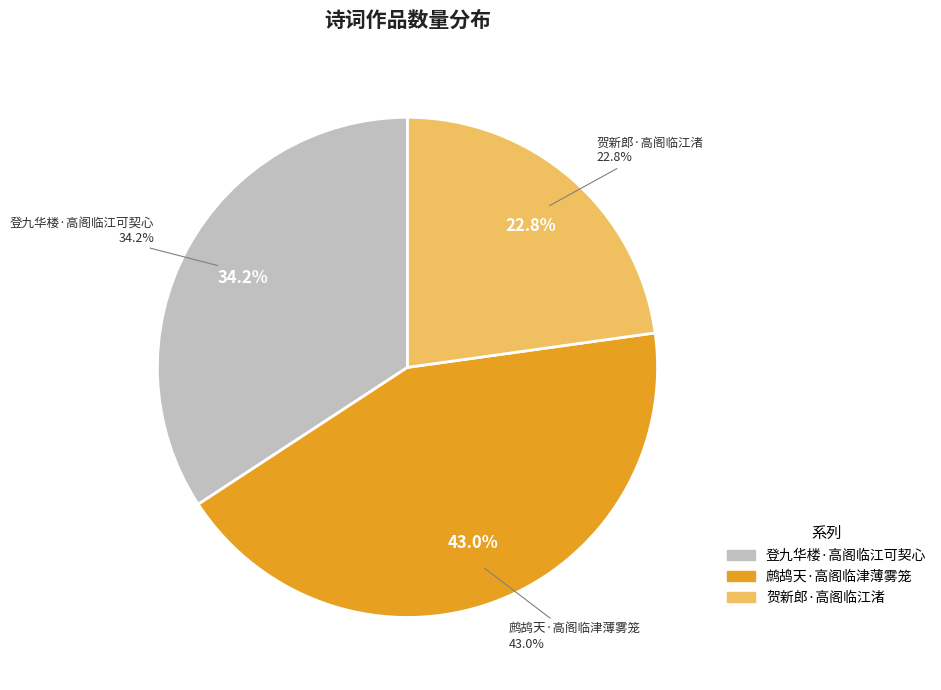

What is the total percentage of 鹧鸪天·高阁临津薄雾笼 and 登九华楼·高阁临江可契心?

77.2%